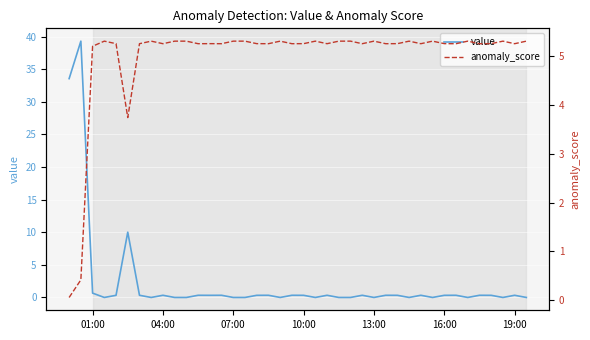

What are all the series names shown in the legend?

value, anomaly_score